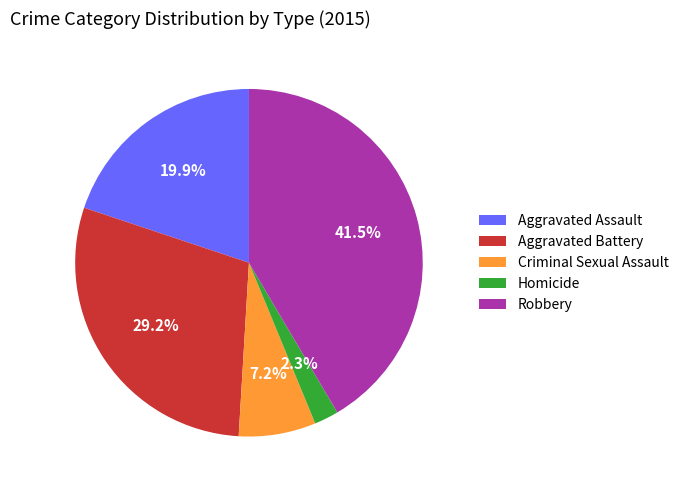

Is there a majority slice in this chart?

No